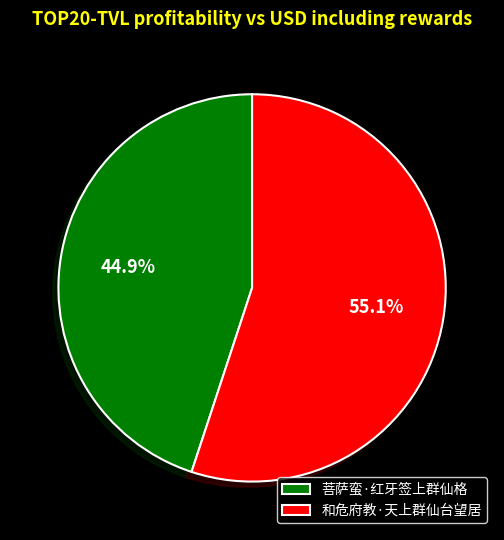

Is 和危府教·天上群仙台望居 the majority of the pie?

Yes